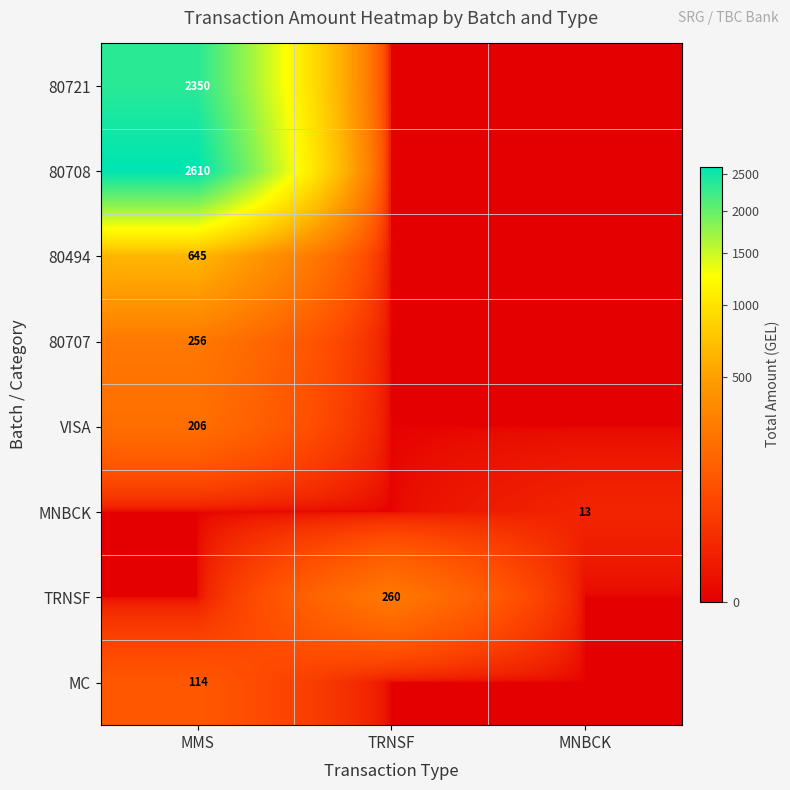

True or false: 80708 has a value of 609 at MMS.

False